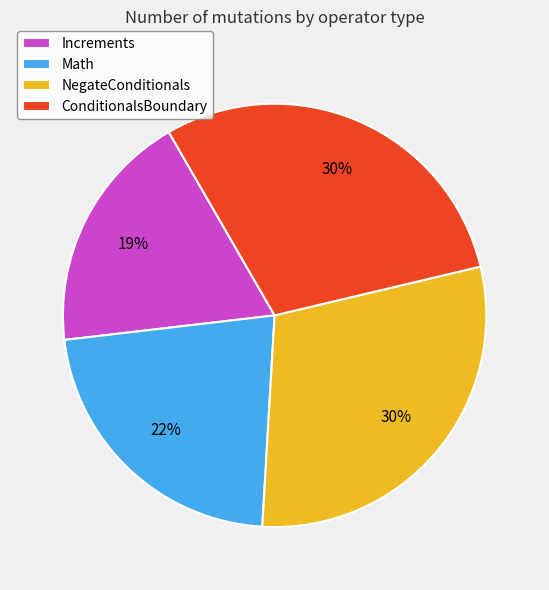

Approximately how many times larger is the value at NegateConditionals compared to Increments?

1.6